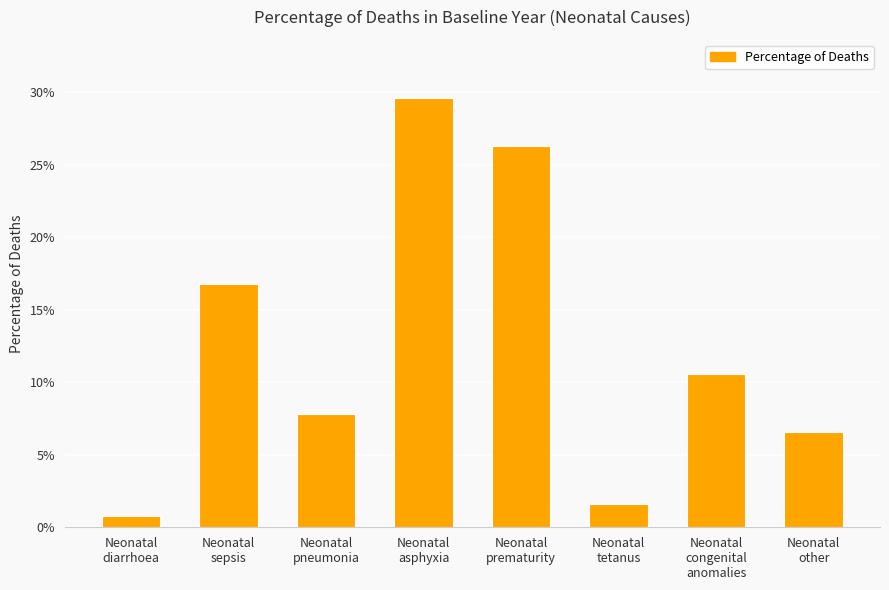

Between Neonatal
congenital
anomalies and Neonatal
prematurity, which is larger?

Neonatal
prematurity